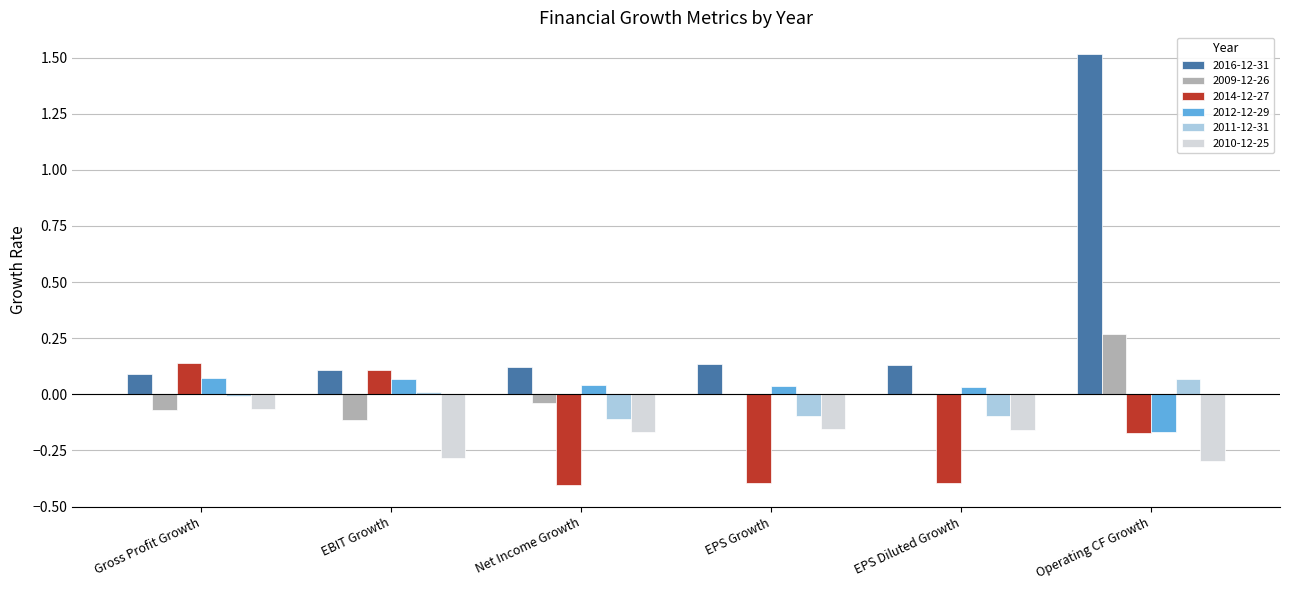

At which category is the sum across all series the highest?

Operating CF Growth